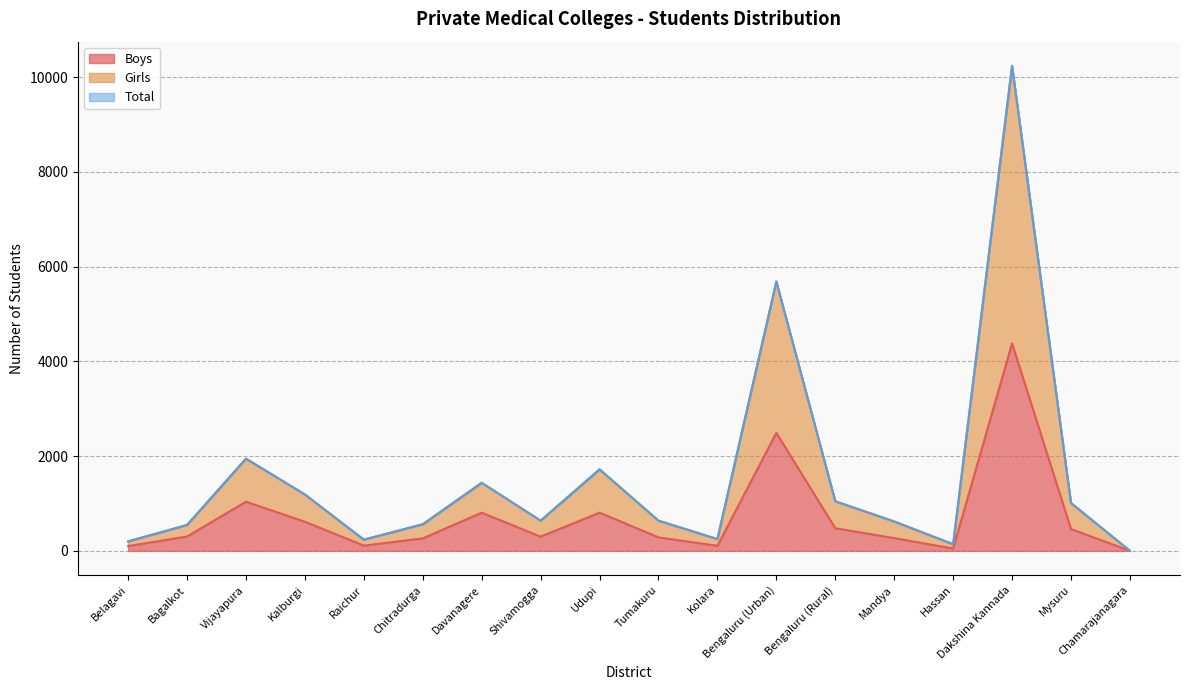

True or false: Girls has a value of 425 at Udupi.

False